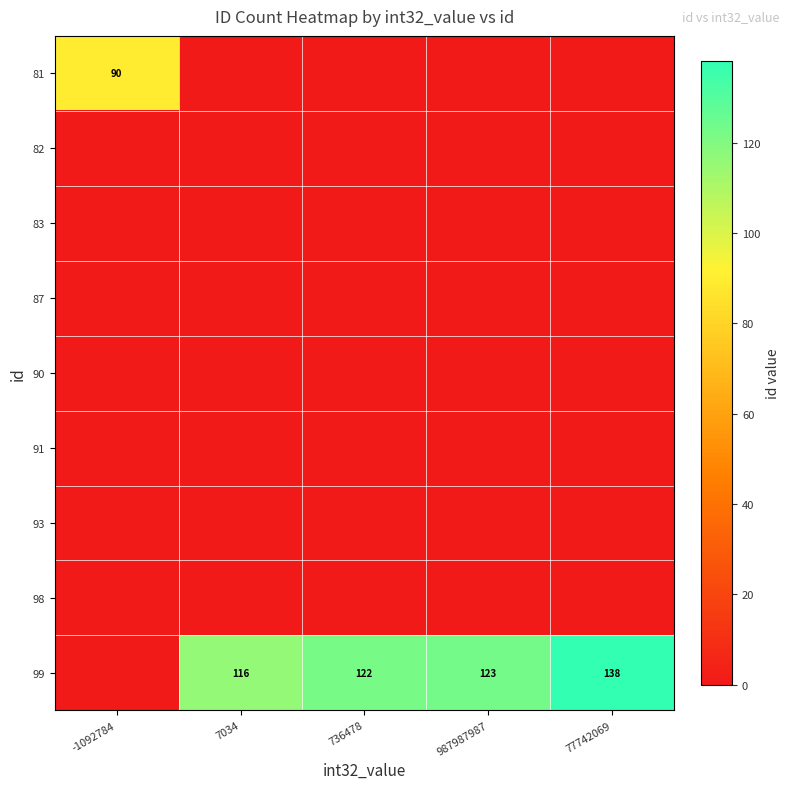

What is the sum of the 99 values at 77742069 and 987987987?

261